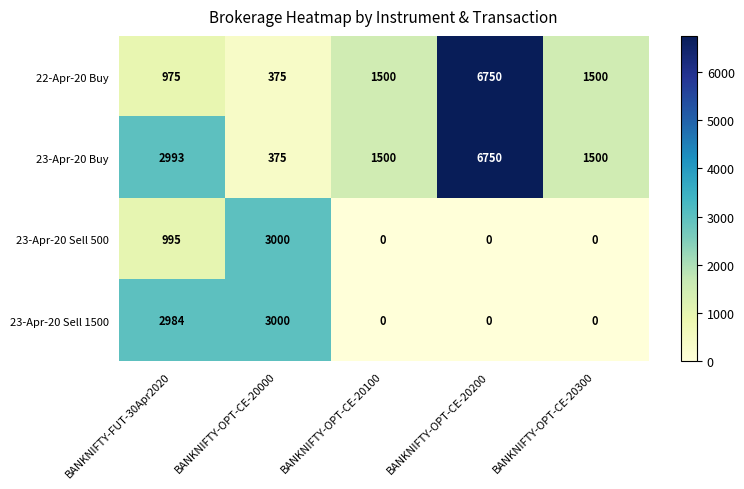

Rank the series by their average value, from lowest to highest.

23-Apr-20 Sell 500, 23-Apr-20 Sell 1500, 22-Apr-20 Buy, 23-Apr-20 Buy